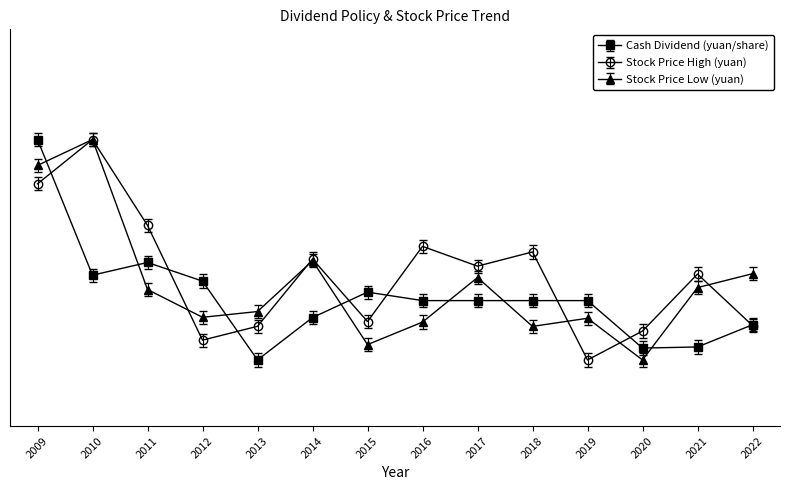

What is the value of the Cash Dividend (yuan/share) point at the 13th from the left?

0.1